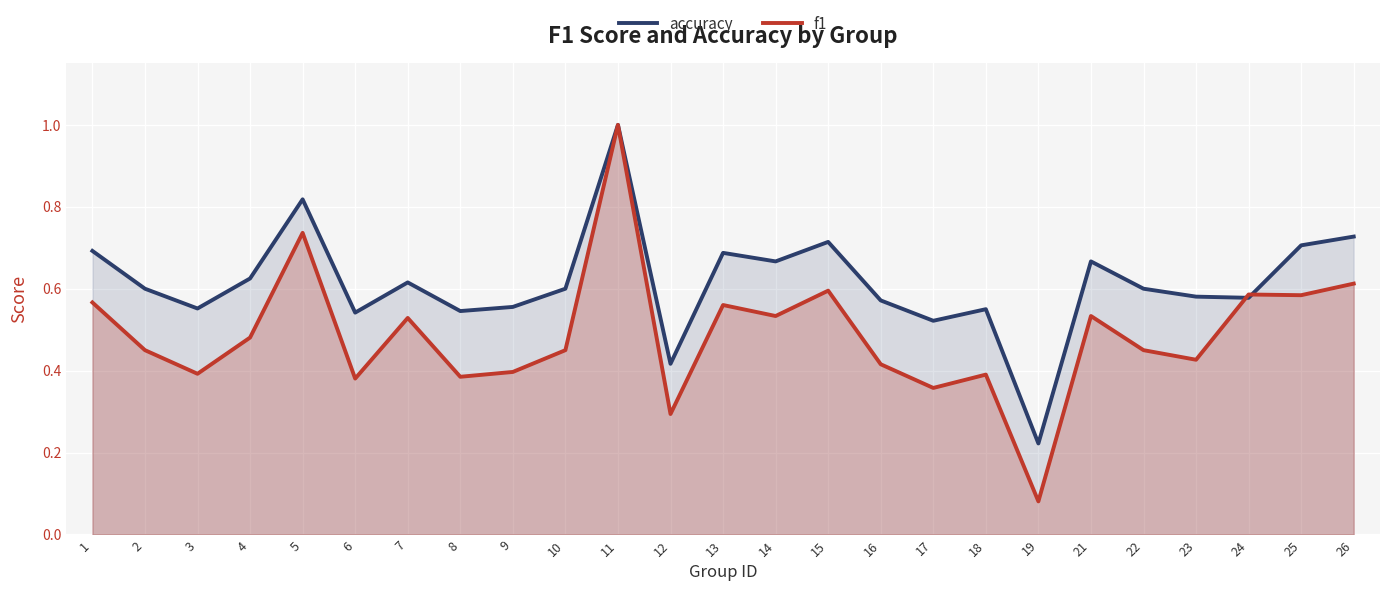

The f1 series shows 0.6 at 24. True or false?

True